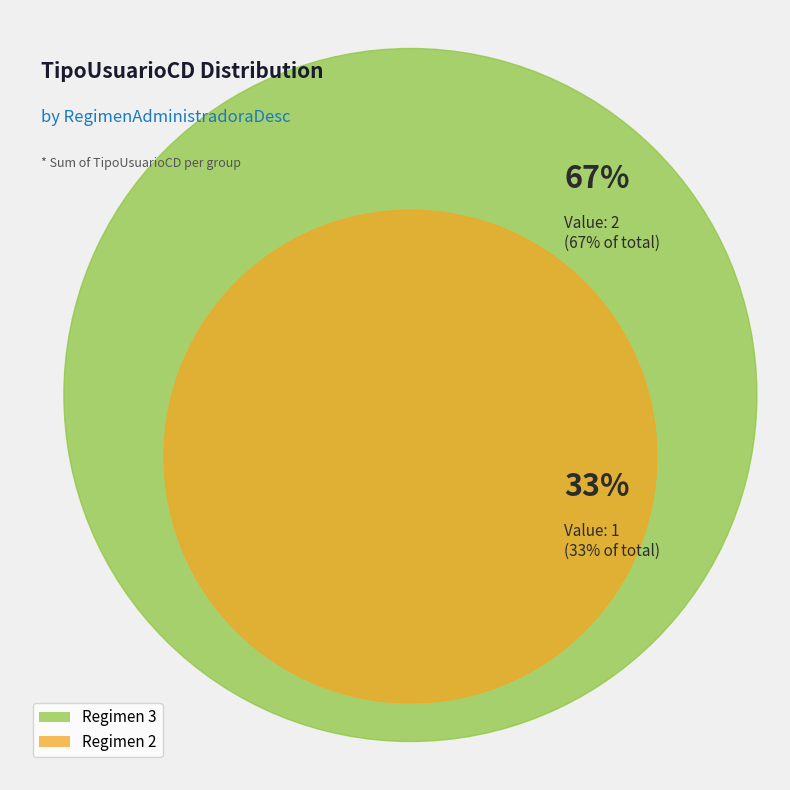

To the nearest percent, what is the difference between the largest and smallest slice percentages?

33%